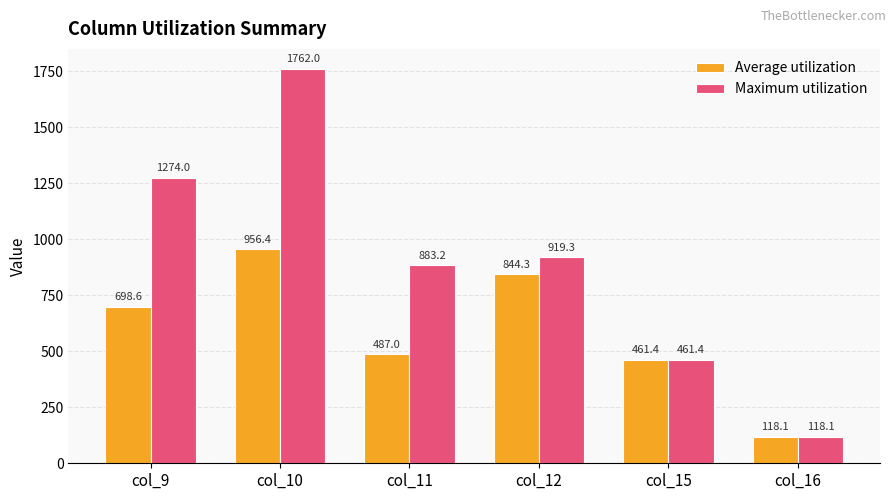

What is the difference between the highest and lowest values at col_12?

75.0